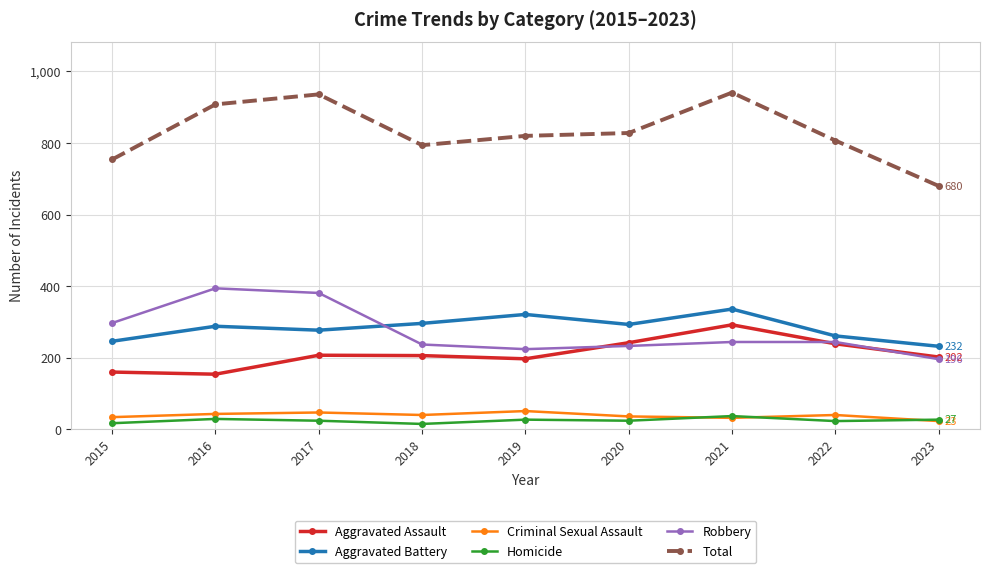

At how many categories does at least one series exceed 89?

9